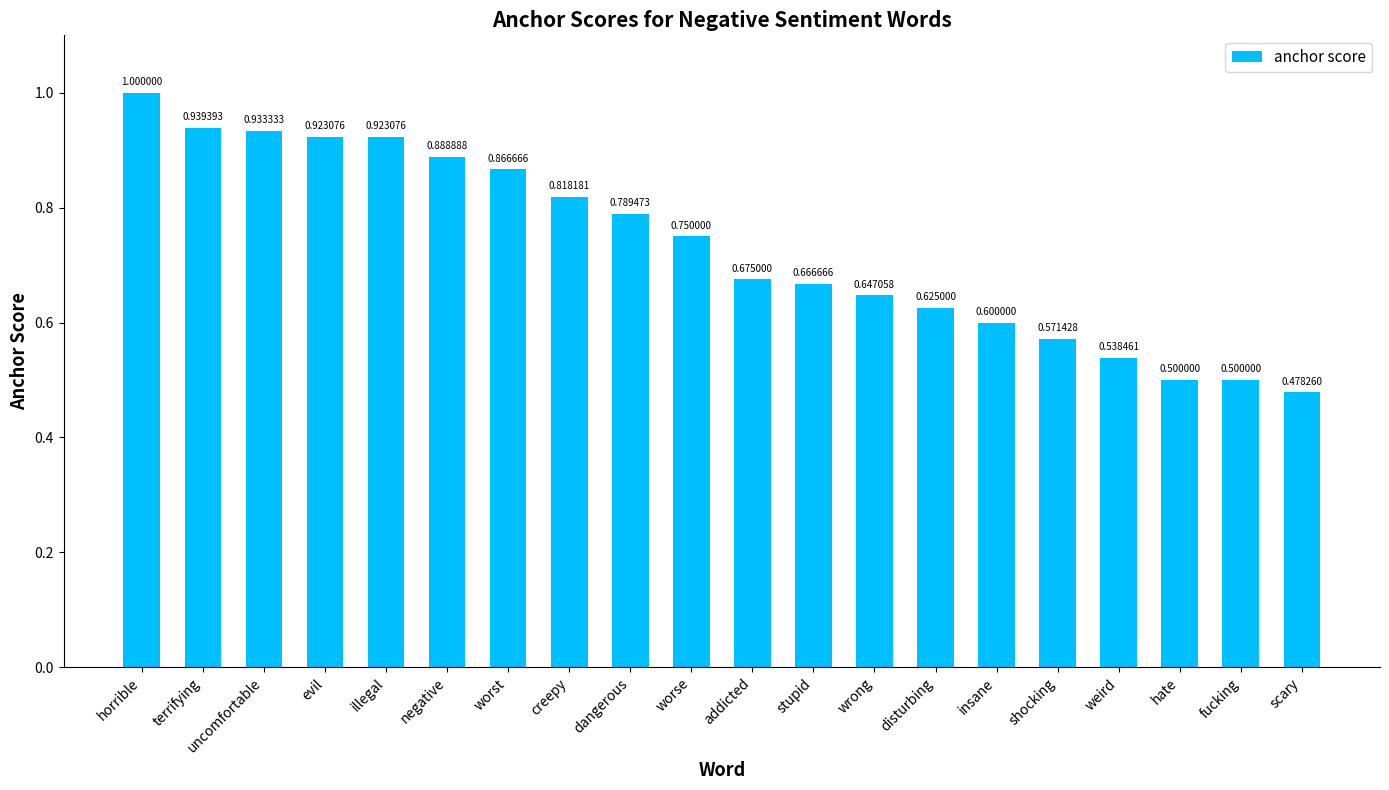

What position from the left is insane?

15